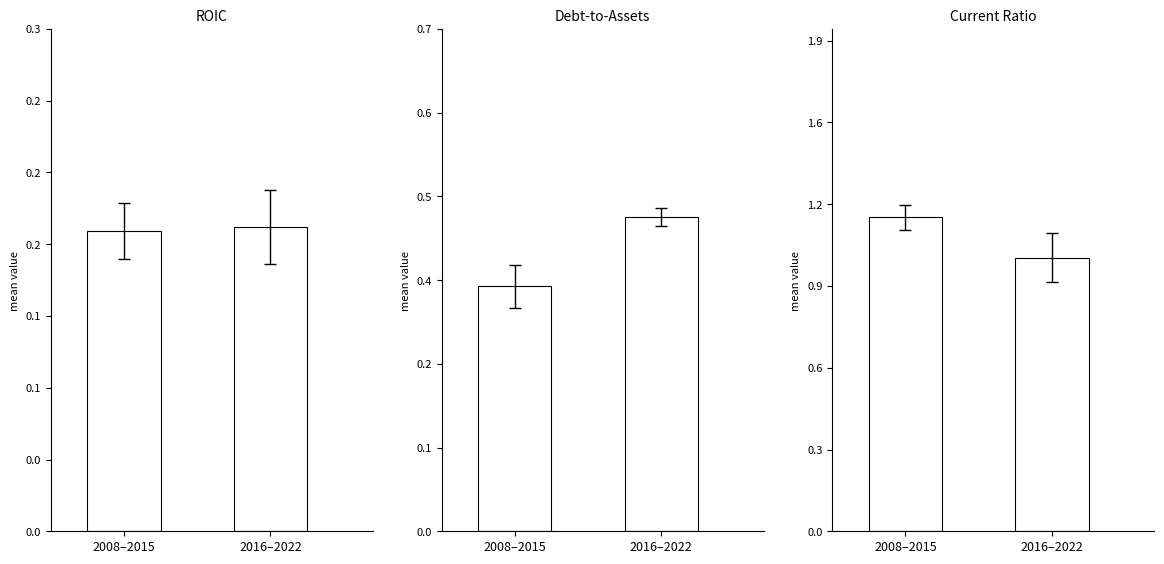

The ROIC series shows 0.2 at 2008–2015. True or false?

True